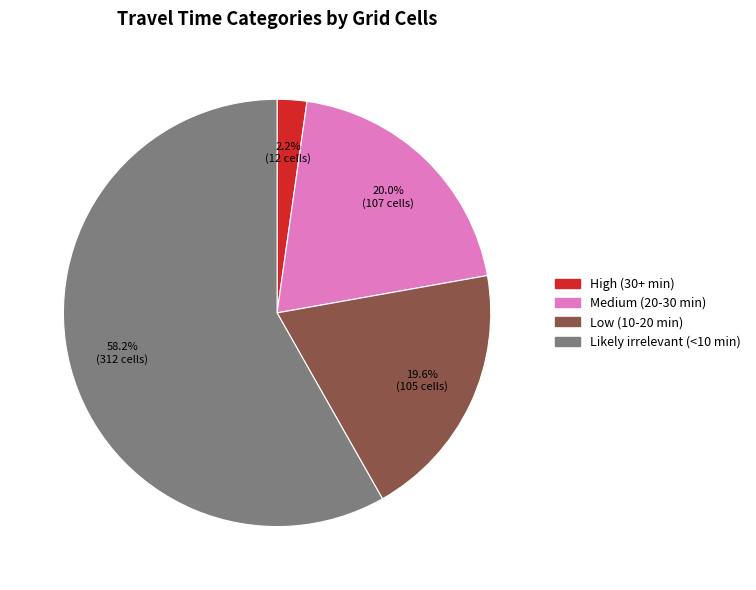

The Low (10-20 min) slice represents 6% of the pie. True or false?

False